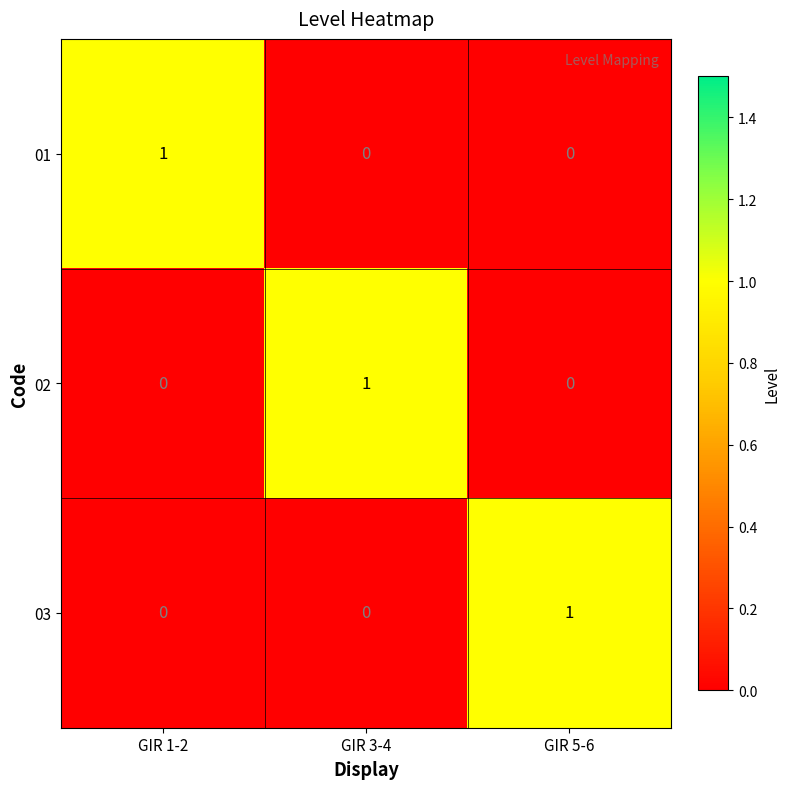

At how many categories does at least one series exceed 0?

3